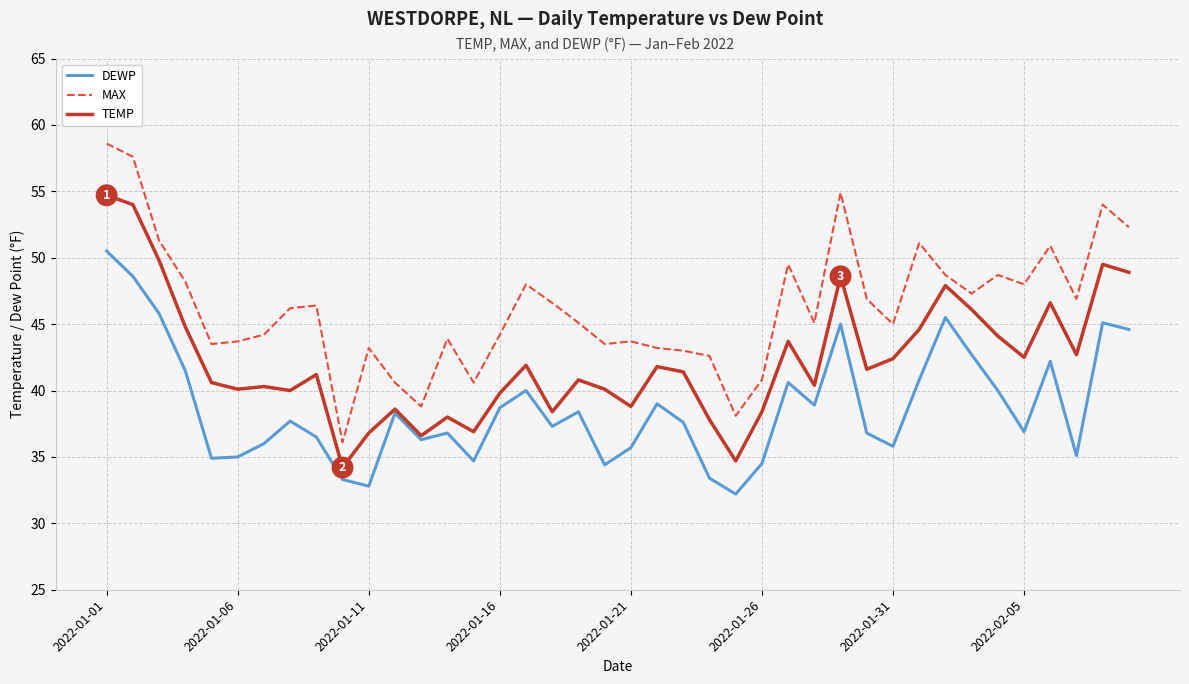

In MAX, how many points are lower than both neighbors (excluding endpoints)?

11